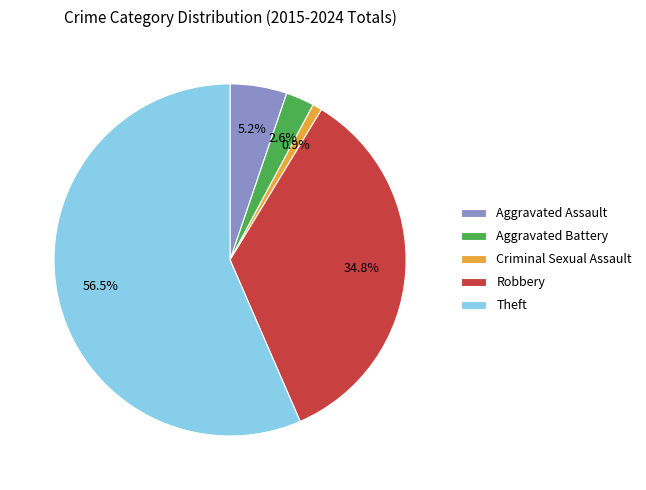

Rank the categories by value from lowest to highest.

Criminal Sexual Assault, Aggravated Battery, Aggravated Assault, Robbery, Theft